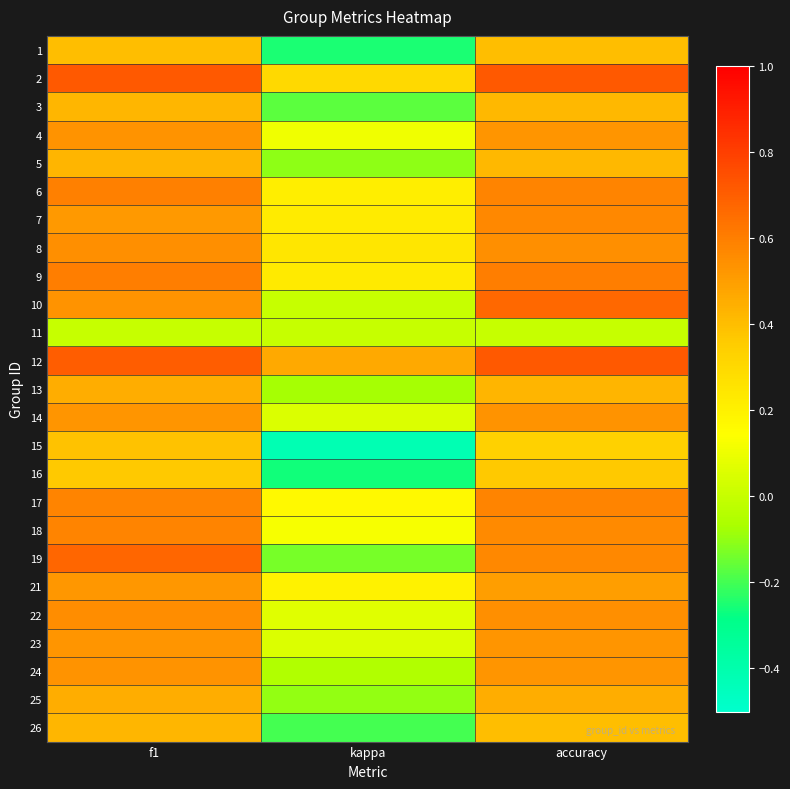

Reading left to right, list all the values displayed in this chart.

1: f1=0.4	kappa=-0.2	accuracy=0.4
2: f1=0.7	kappa=0.3	accuracy=0.7
3: f1=0.4	kappa=-0.2	accuracy=0.4
4: f1=0.5	kappa=0.1	accuracy=0.5
5: f1=0.4	kappa=-0.1	accuracy=0.4
6: f1=0.6	kappa=0.2	accuracy=0.6
7: f1=0.5	kappa=0.2	accuracy=0.6
8: f1=0.5	kappa=0.2	accuracy=0.5
9: f1=0.6	kappa=0.2	accuracy=0.6
10: f1=0.5	kappa=0.0	accuracy=0.7
11: f1=0.0	kappa=0.0	accuracy=0.0
12: f1=0.7	kappa=0.5	accuracy=0.7
13: f1=0.5	kappa=-0.1	accuracy=0.4
14: f1=0.5	kappa=0.1	accuracy=0.5
15: f1=0.4	kappa=-0.4	accuracy=0.3
16: f1=0.4	kappa=-0.3	accuracy=0.4
17: f1=0.6	kappa=0.2	accuracy=0.6
18: f1=0.6	kappa=0.1	accuracy=0.6
19: f1=0.7	kappa=-0.1	accuracy=0.6
21: f1=0.5	kappa=0.2	accuracy=0.5
22: f1=0.6	kappa=0.1	accuracy=0.5
23: f1=0.5	kappa=0.1	accuracy=0.5
24: f1=0.5	kappa=-0.0	accuracy=0.5
25: f1=0.5	kappa=-0.1	accuracy=0.5
26: f1=0.4	kappa=-0.2	accuracy=0.4